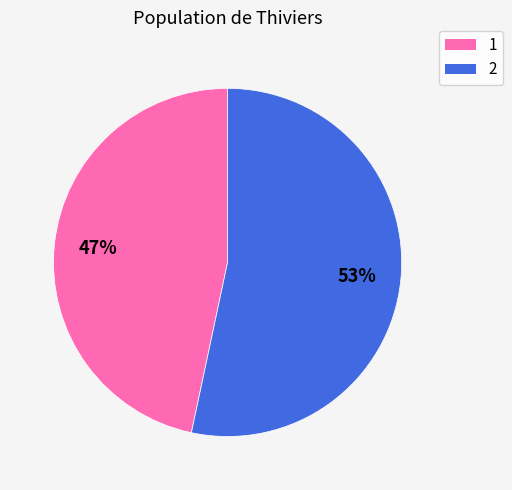

Does any single category account for the majority?

Yes